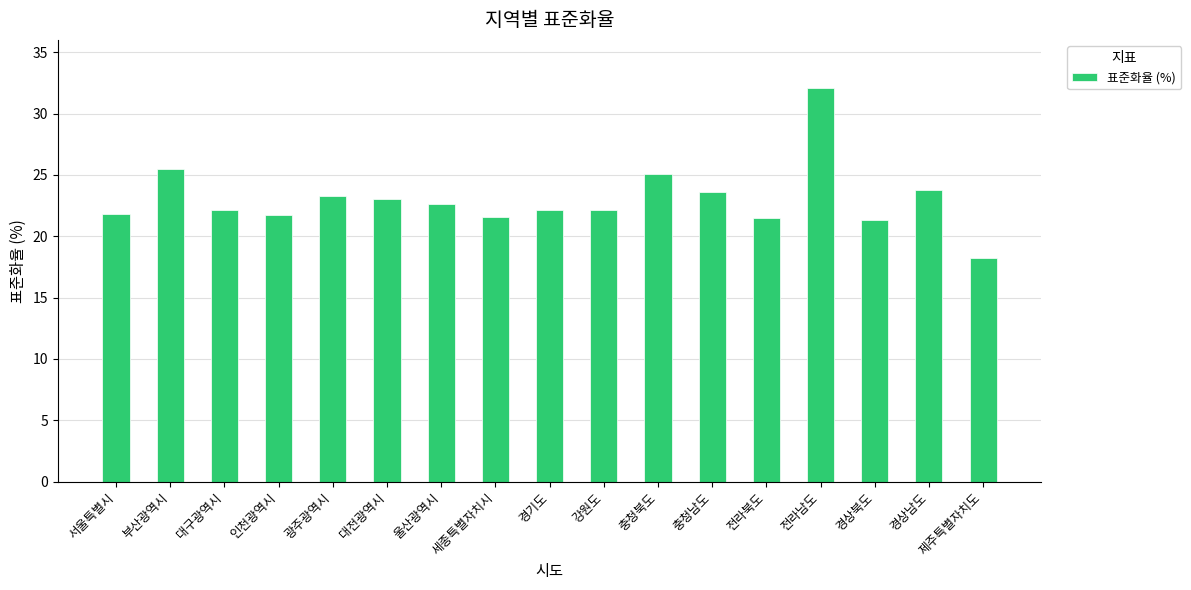

Approximately how many times larger is the value at 충청남도 compared to 부산광역시?

0.9